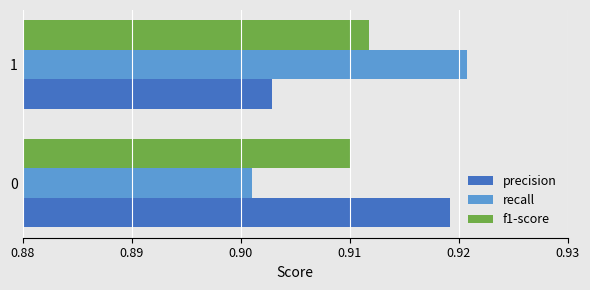

What are all the series names shown in the legend?

precision, recall, f1-score